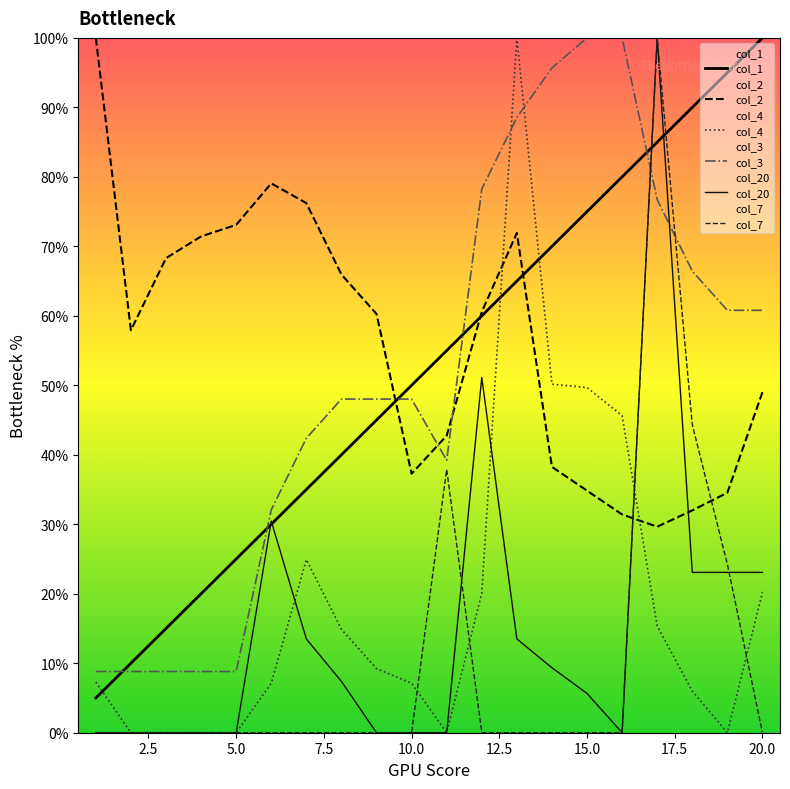

Which series has the largest range (max minus min)?

col_4